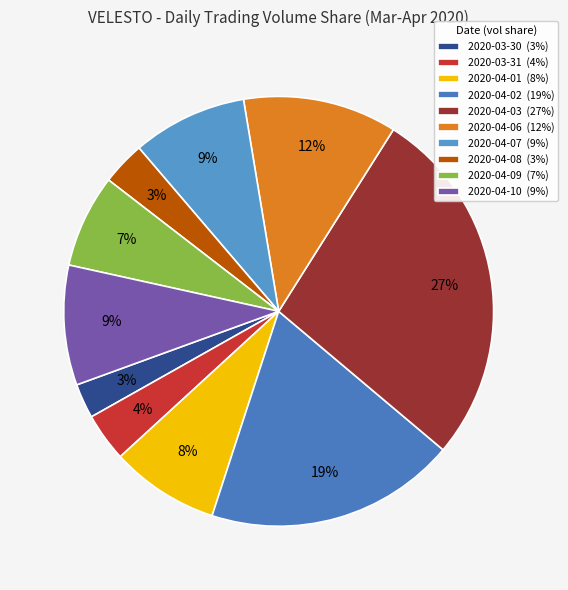

To the nearest percent, what portion does 2020-03-30 represent?

3%